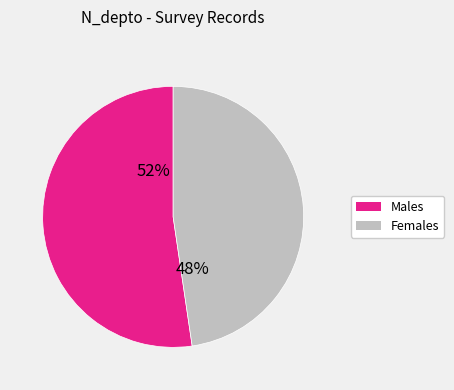

Which category has the biggest portion of the pie?

Males